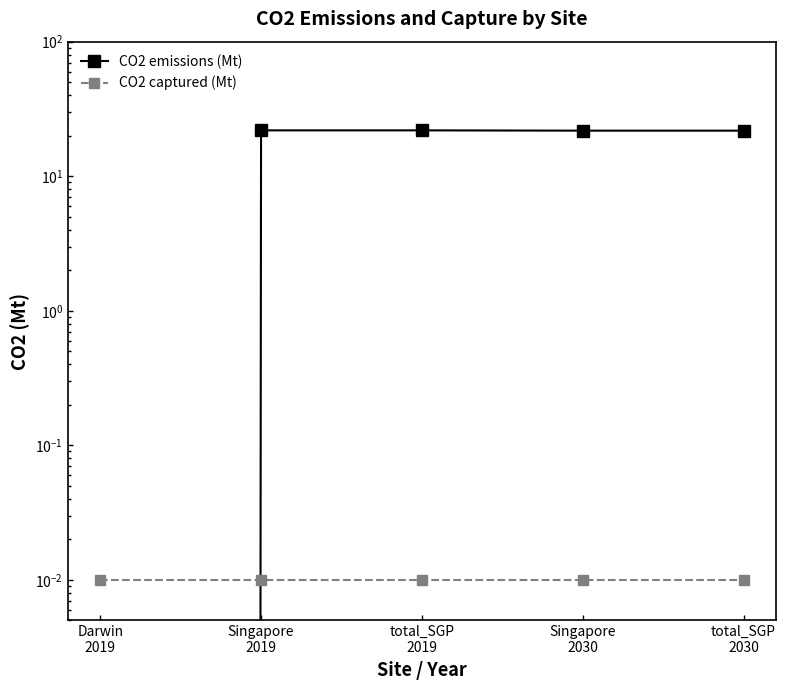

Reading right to left, extract all data points from this chart.

CO2 emissions (Mt): total_SGP
2030=21.8	Singapore
2030=21.8	total_SGP
2019=21.9	Singapore
2019=21.9	Darwin
2019=0.0
CO2 captured (Mt): total_SGP
2030=0.0	Singapore
2030=0.0	total_SGP
2019=0.0	Singapore
2019=0.0	Darwin
2019=0.0